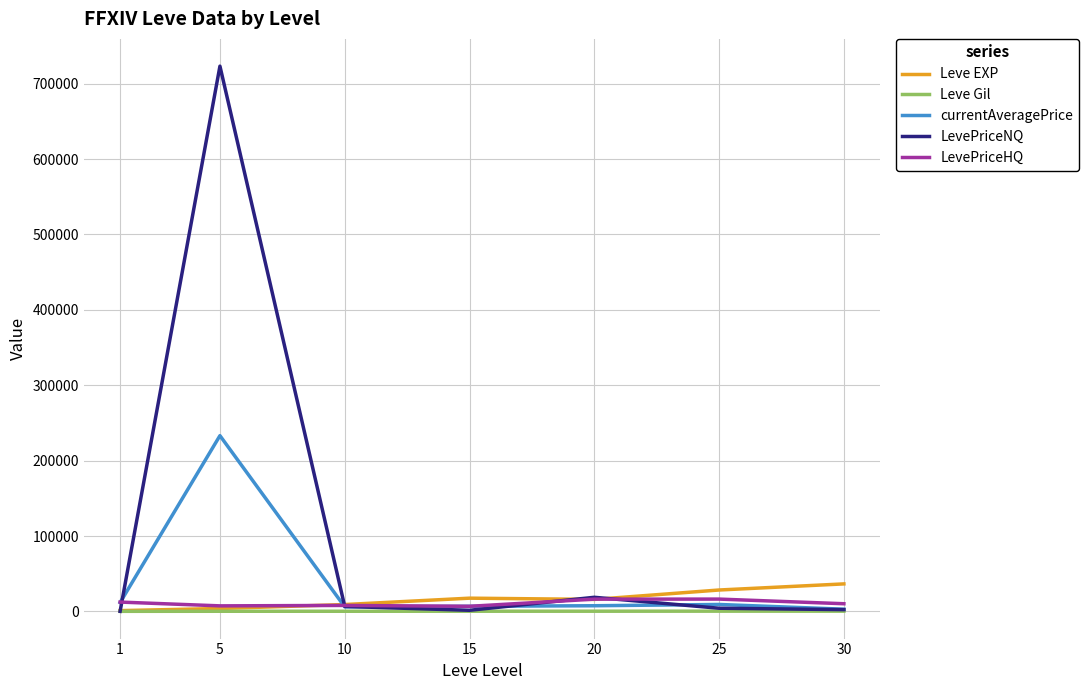

Which series has the largest total across all categories?

LevePriceNQ